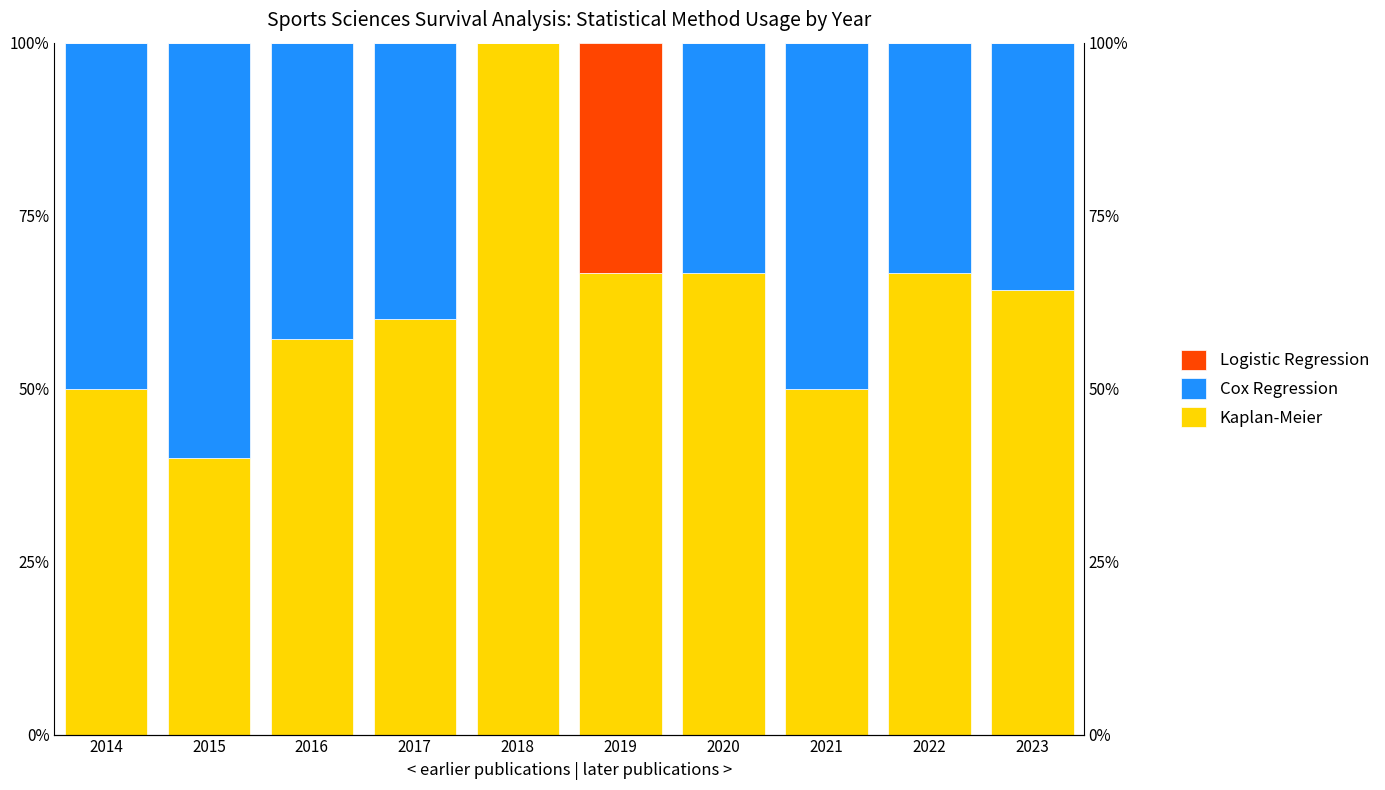

True or false: Logistic Regression has a value of 0.0 at 2020.

True